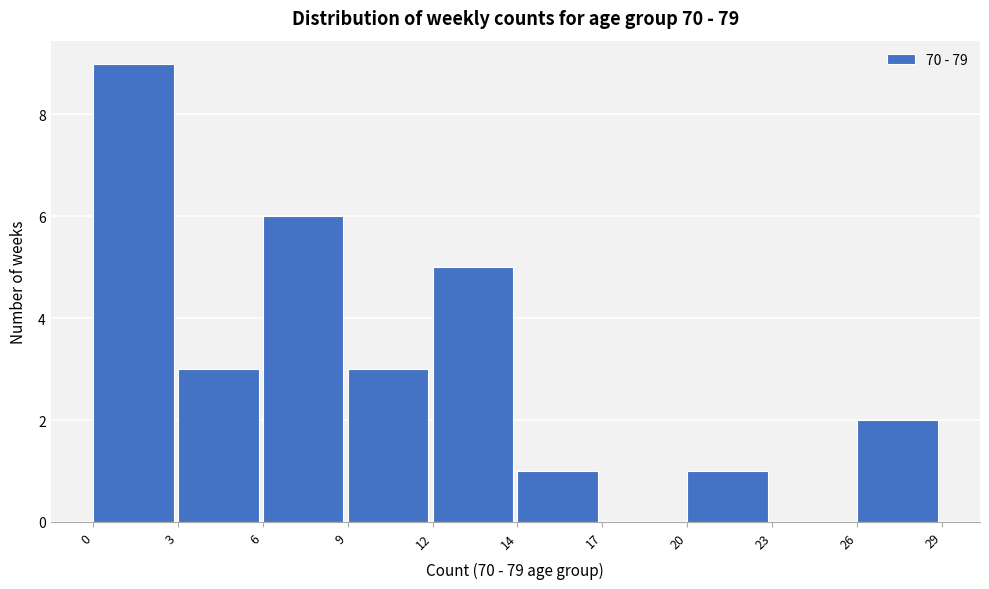

Reading right to left, extract all data points from this chart.

26=2	23=0	20=1	17=0	14=1	12=5	9=3	6=6	3=3	0=9